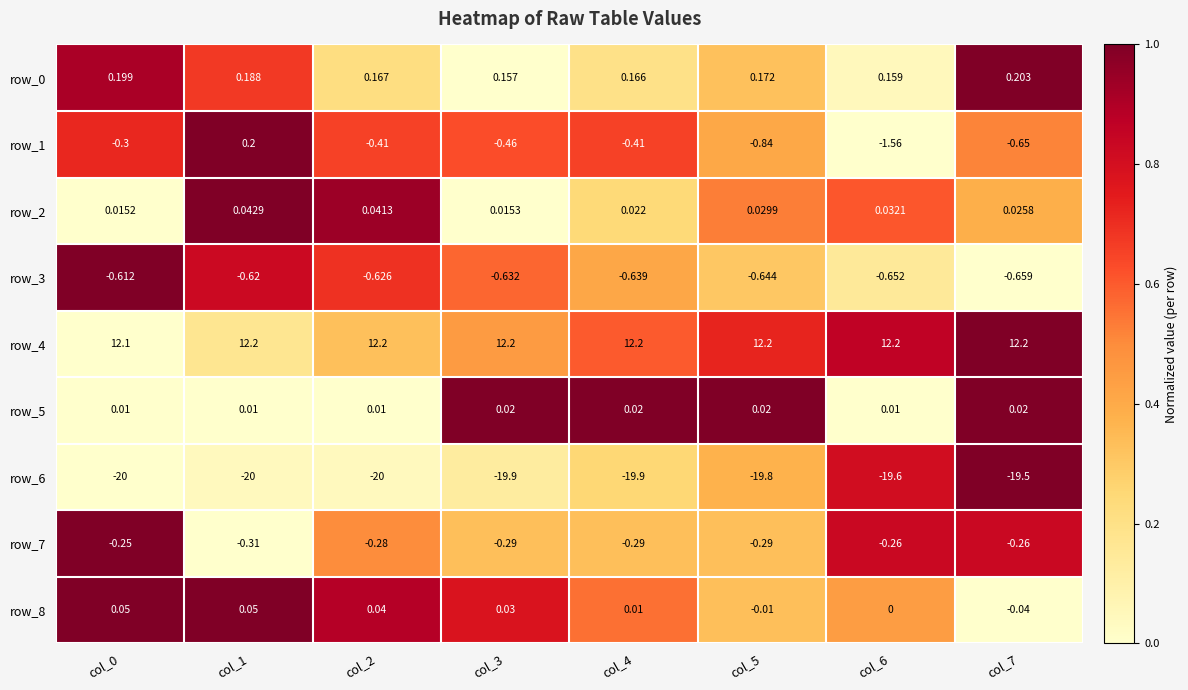

Count the number of categories in the chart.

8